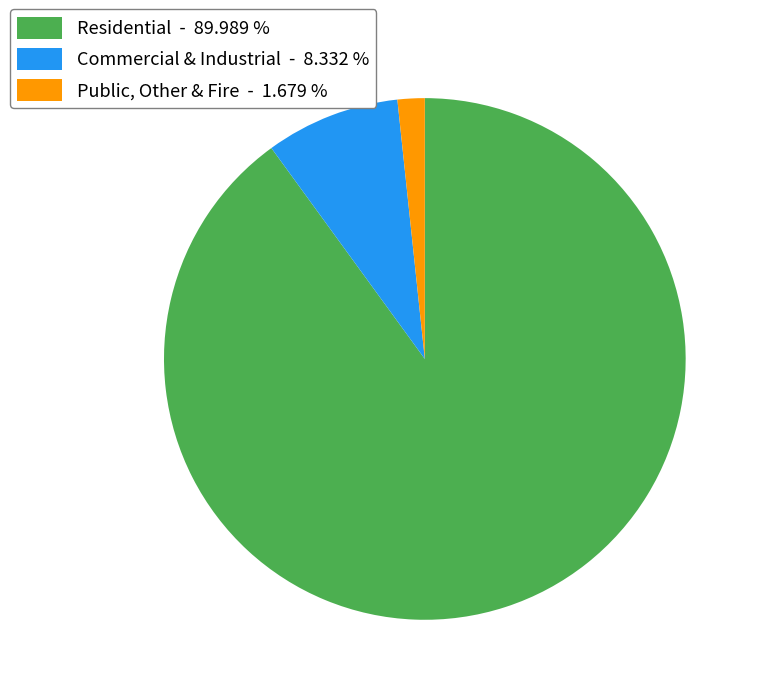

Do Public, Other & Fire - 1.679 % and Commercial & Industrial - 8.332 % together represent more than half of the pie?

No